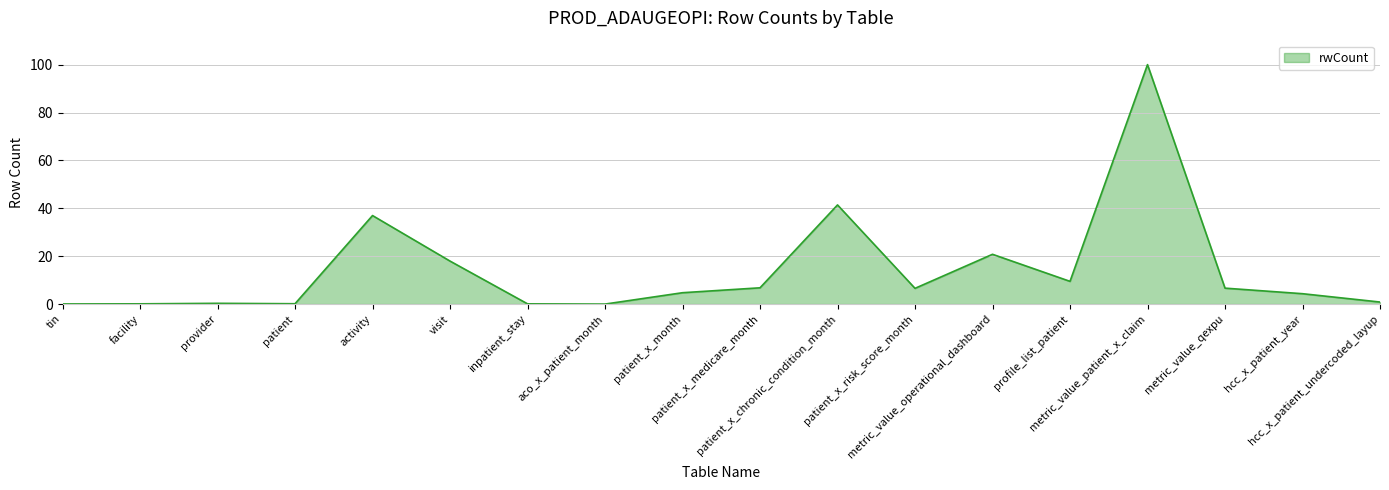

Does the chart have visible grid lines?

Yes